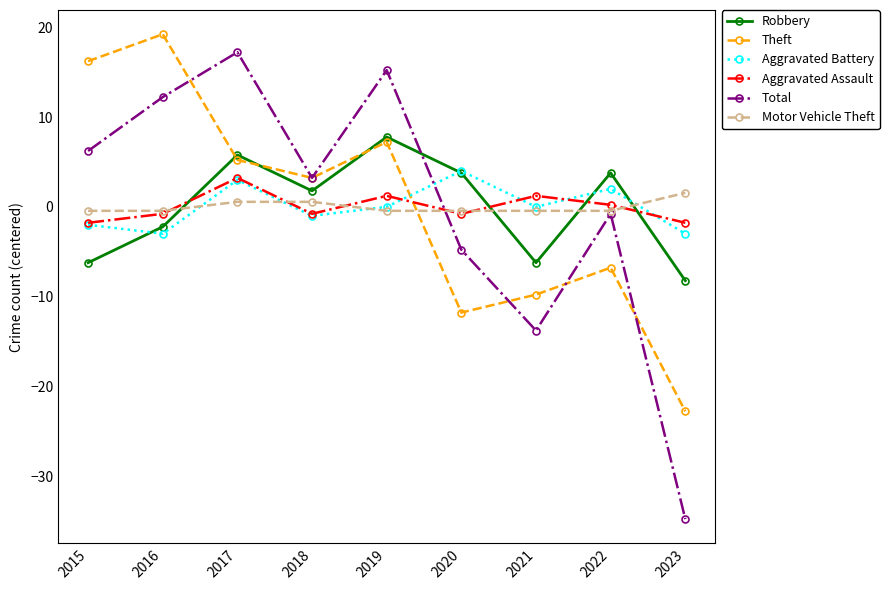

Does the chart have visible grid lines?

No